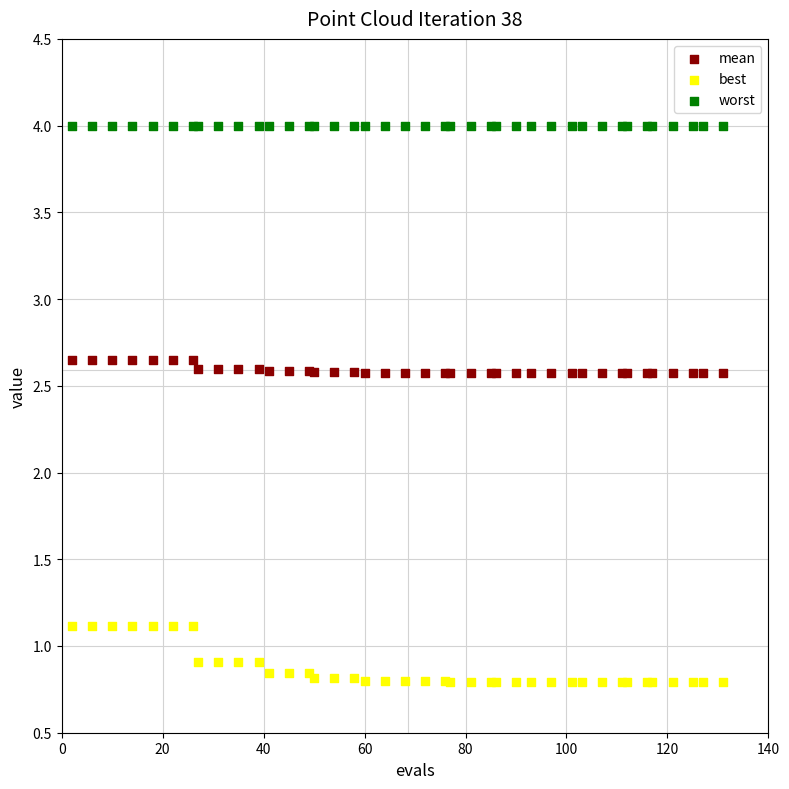

Which series contains the lowest Y value?

best